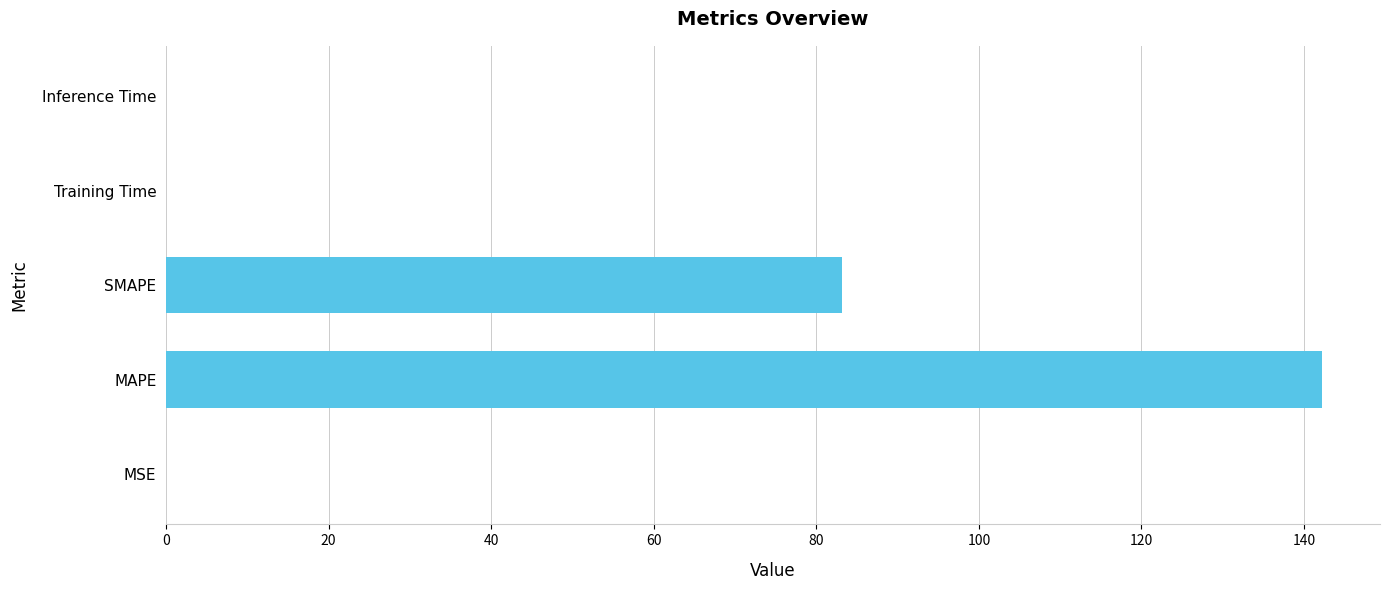

At which label is the value closest to 71?

SMAPE